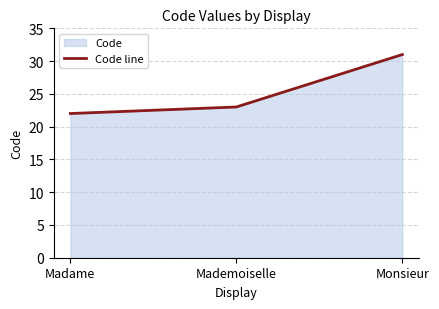

Does the chart display data point markers on the line(s)?

No